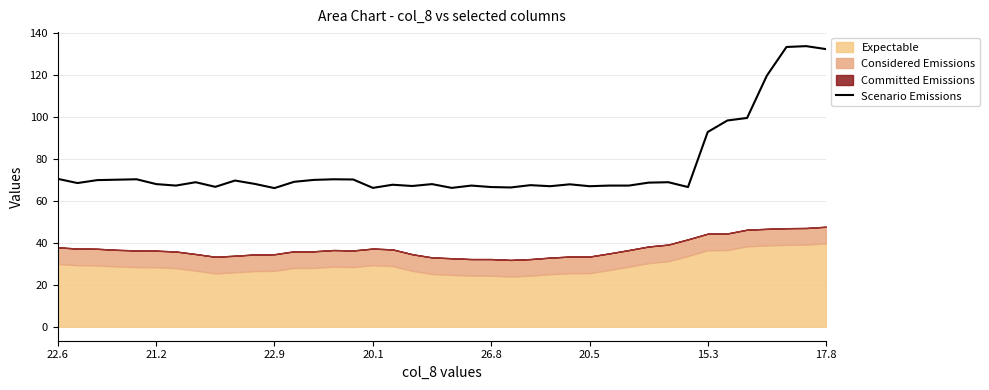

What is the sum of all values?

3052.9